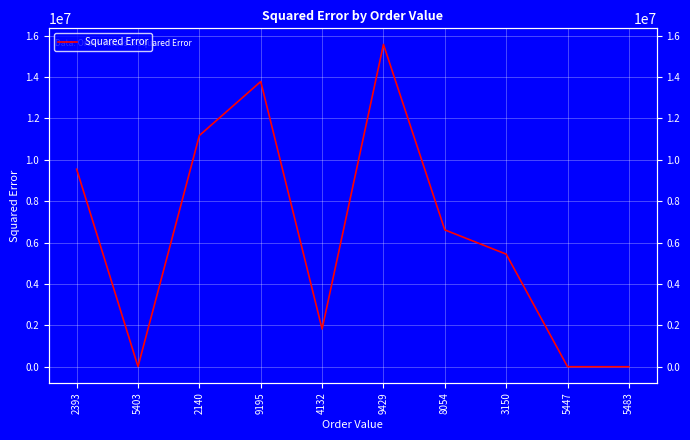

At which category does the data reach its first local peak?

9195